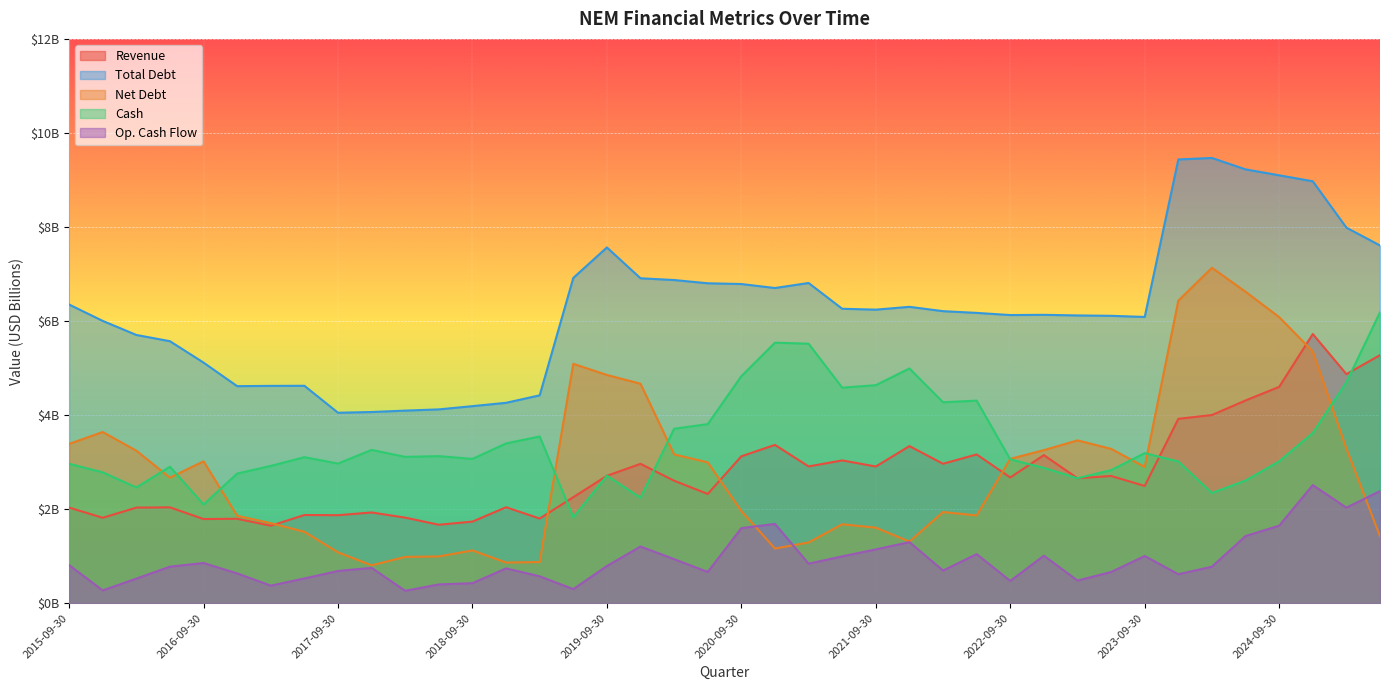

Which series has the largest total across all categories?

Total Debt